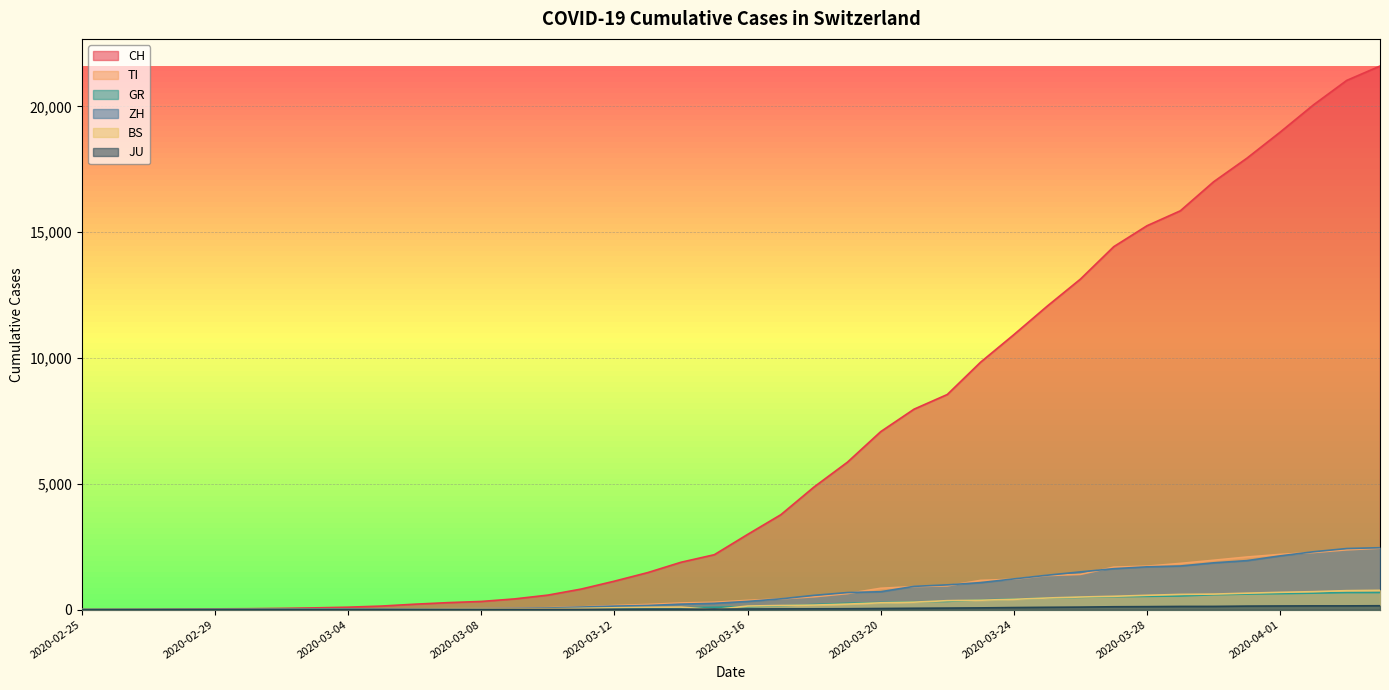

What is the sum of all JU values?

1963